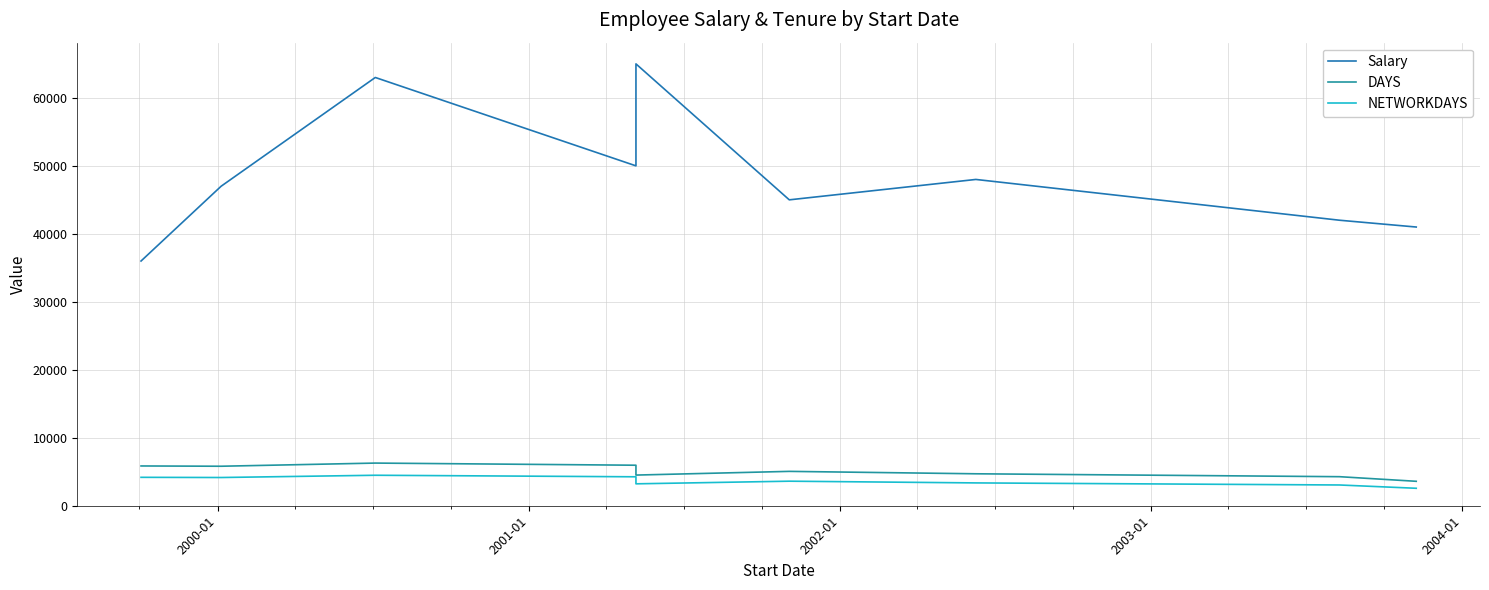

True or false: NETWORKDAYS and Salary intersect in this chart.

False